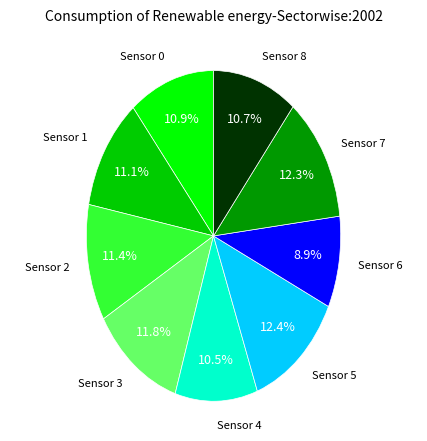

Is there a majority slice in this chart?

No